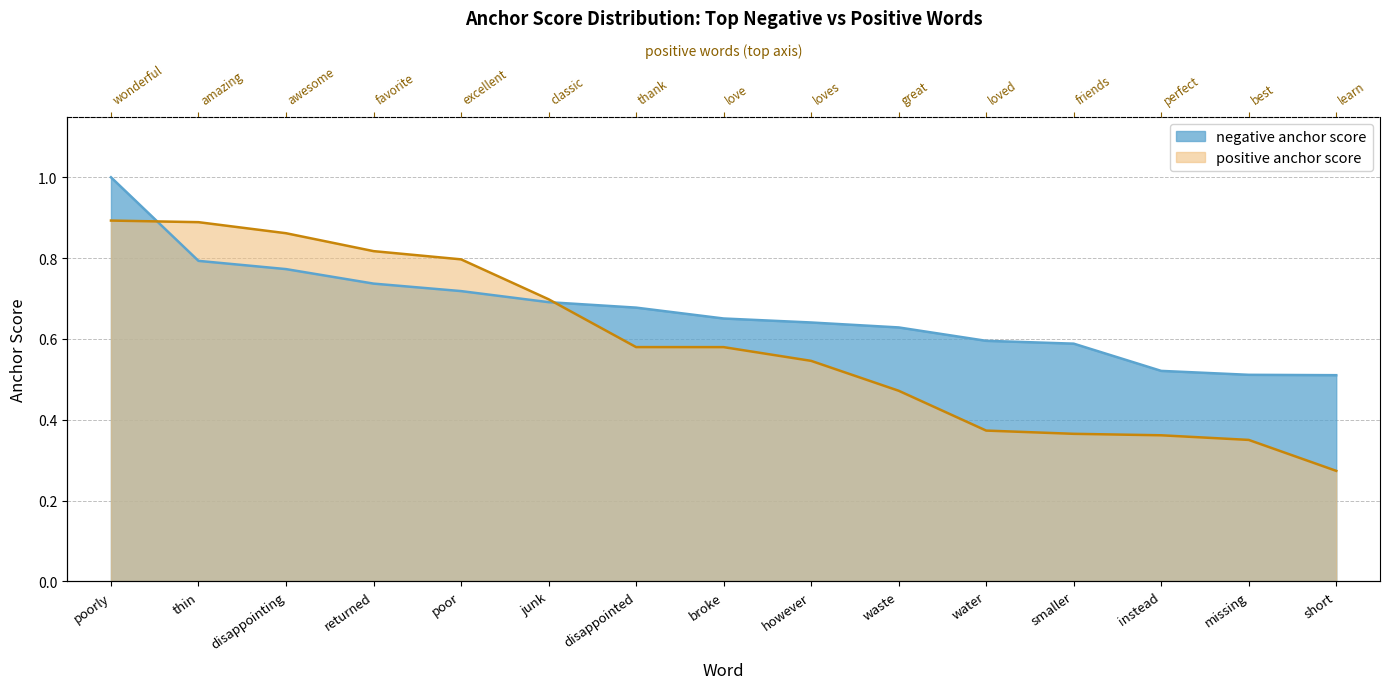

Between which two adjacent categories do negative_anchor_score and positive_anchor_score first intersect?

poorly and thin